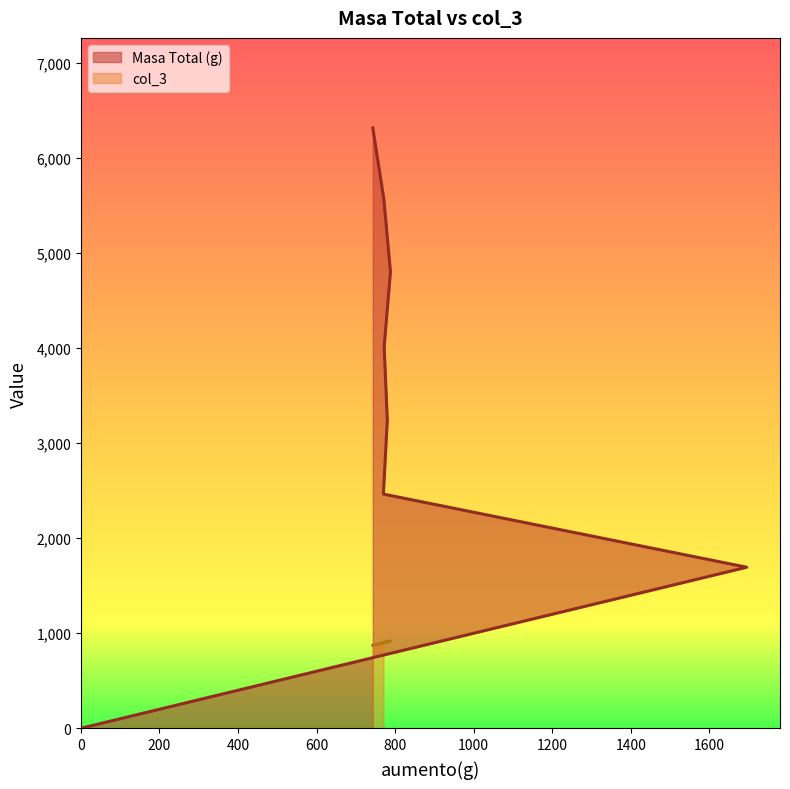

Read the value at 770, to the nearest 10.

2460